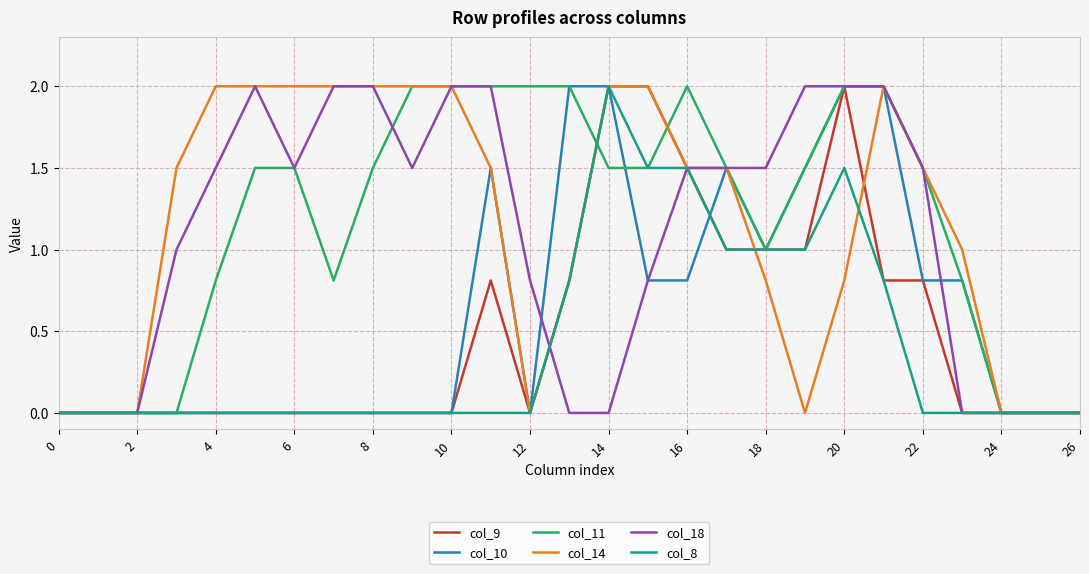

Does the chart have visible grid lines?

Yes